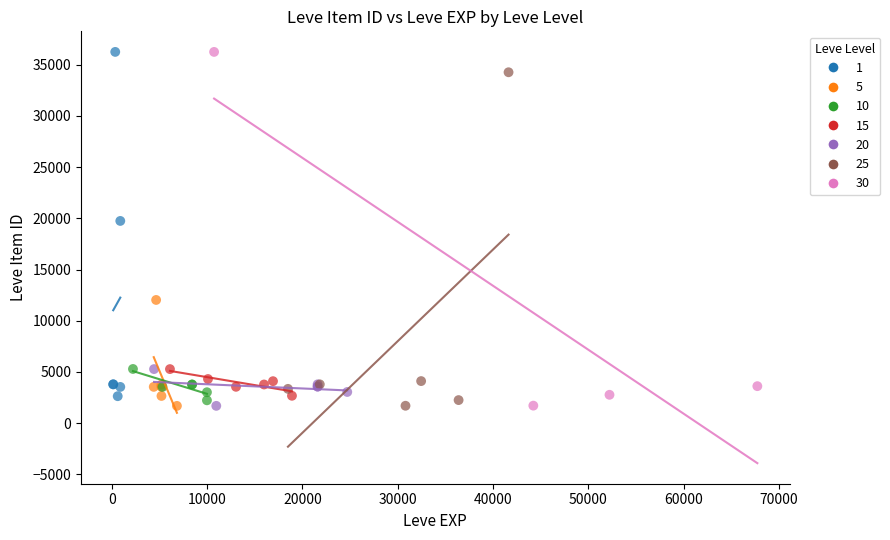

What are all the series names shown in the legend?

1, 5, 10, 15, 20, 25, 30